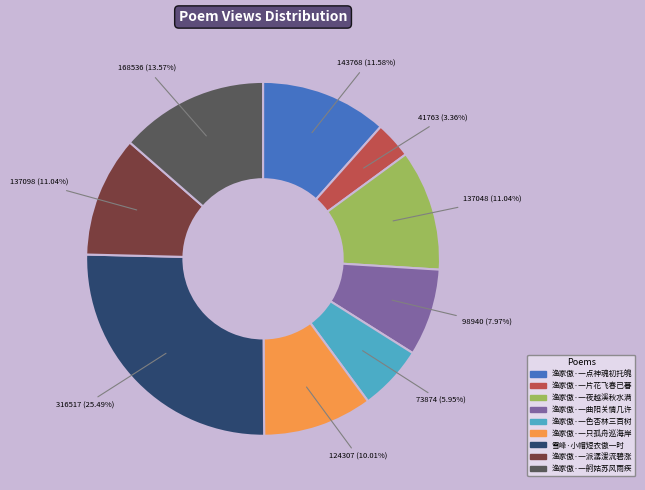

To the nearest percent, what is the average slice percentage?

11%